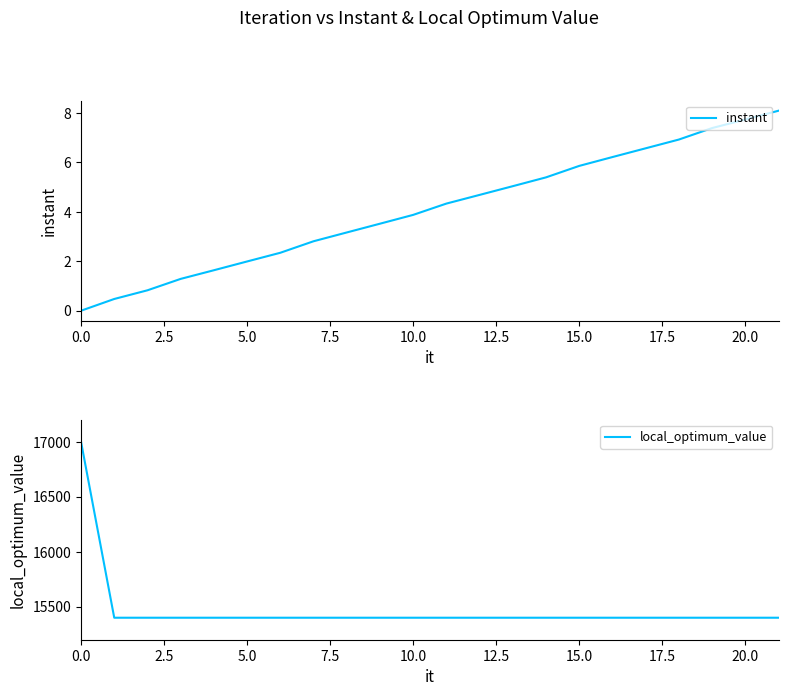

Is it true that instant equals 2.0 at 5.0?

True